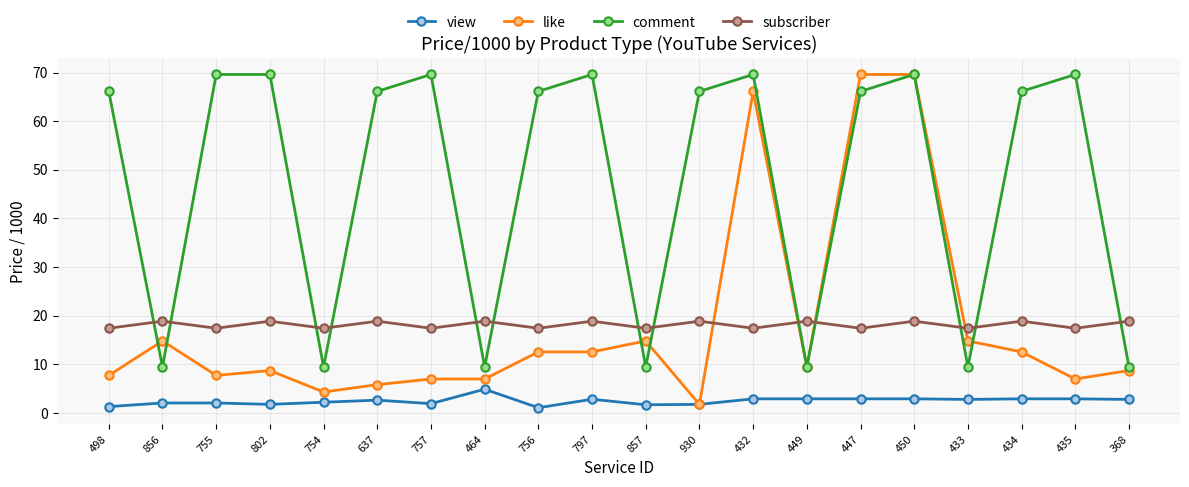

Between 464 and 450, which series saw the biggest shift?

like